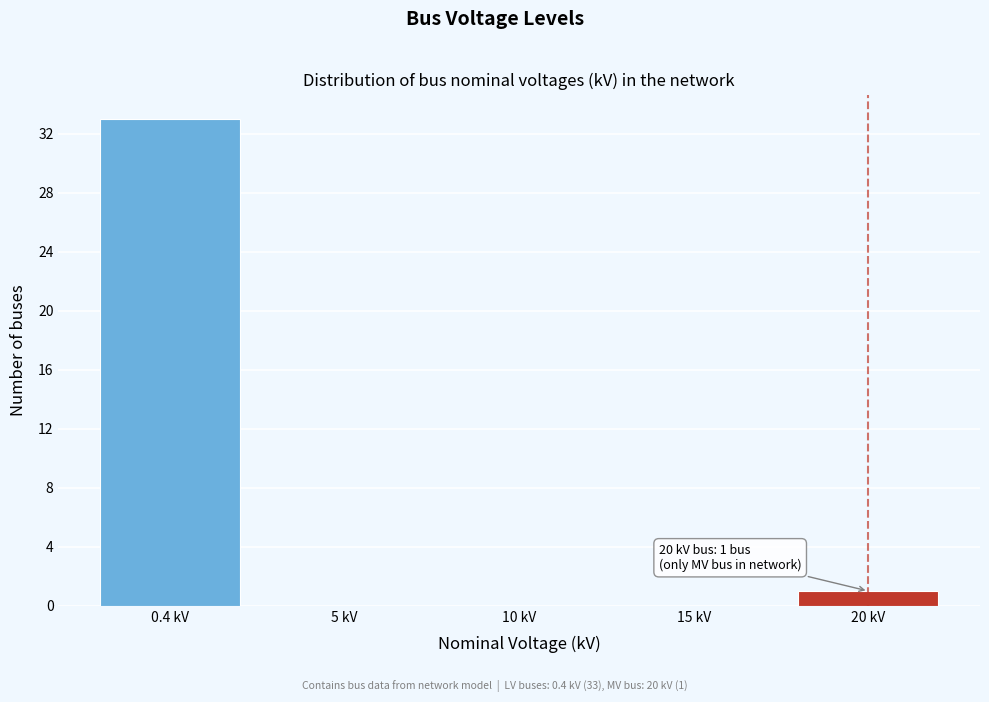

Reading left to right, transcribe all the data shown in this chart.

0.4 kV=33	5 kV=0	10 kV=0	15 kV=0	20 kV=1